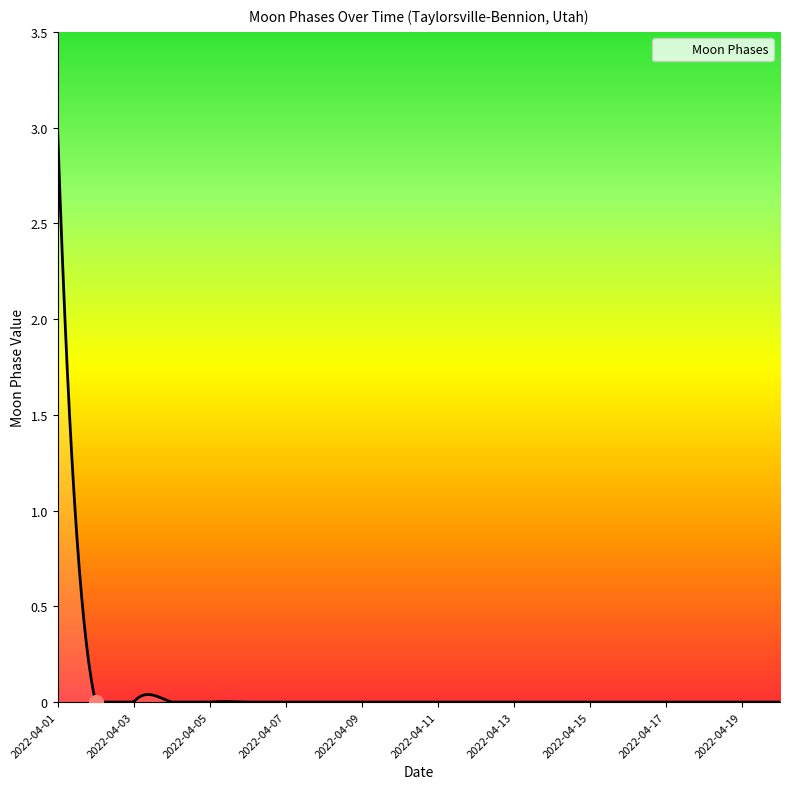

What is the difference between the maximum and minimum values?

3.0